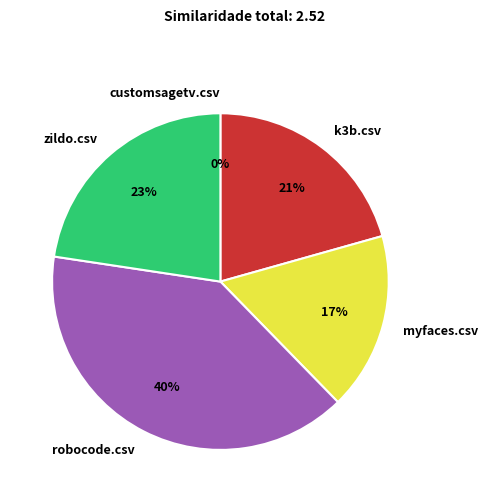

Does any single category account for the majority?

No